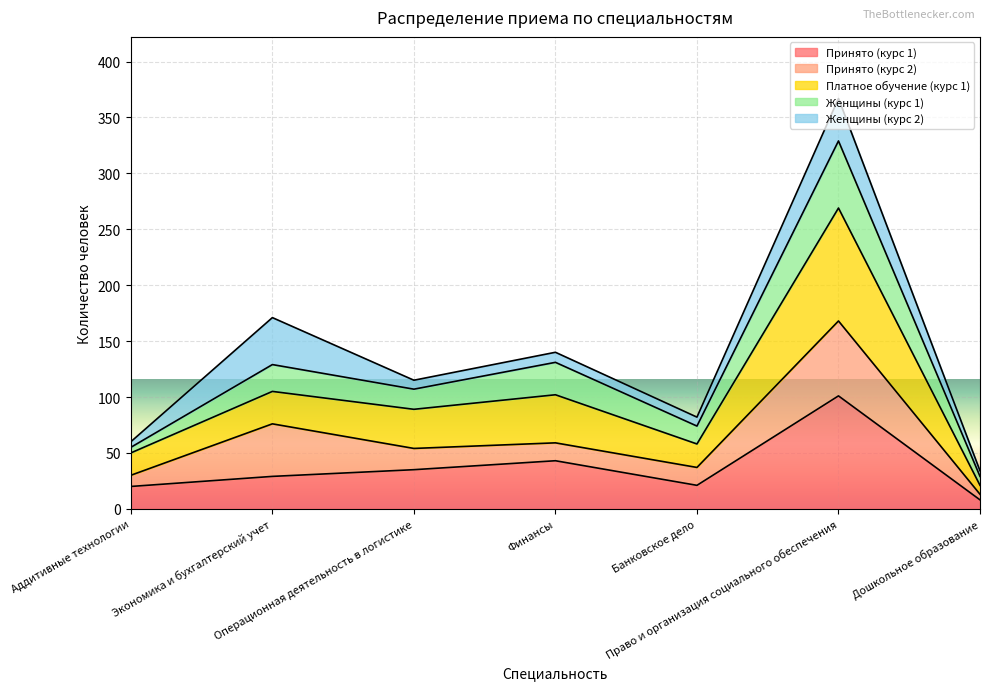

Does the chart display data point markers on the line(s)?

No